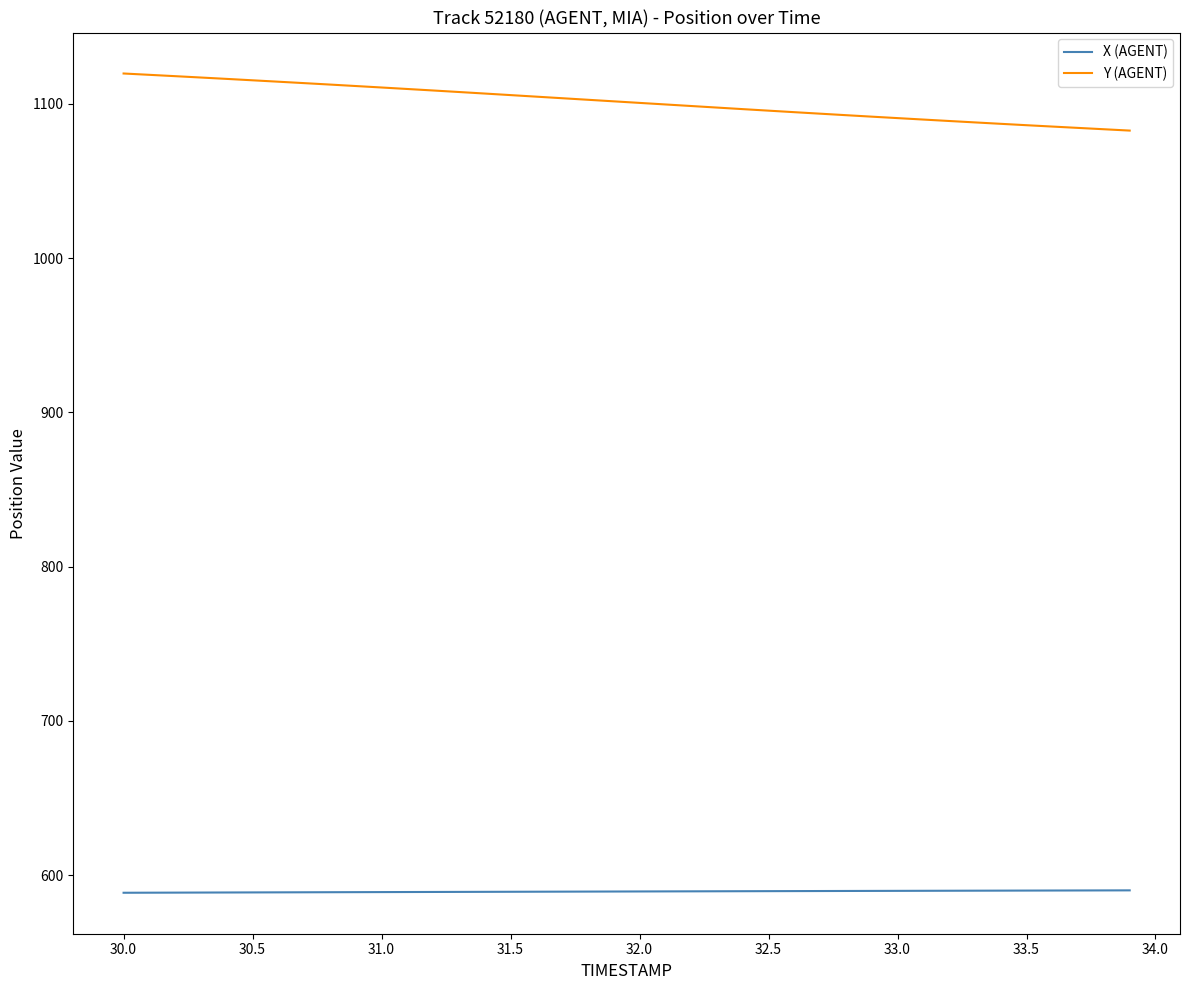

List the series in order of their overall mean, highest first.

Y (AGENT), X (AGENT)